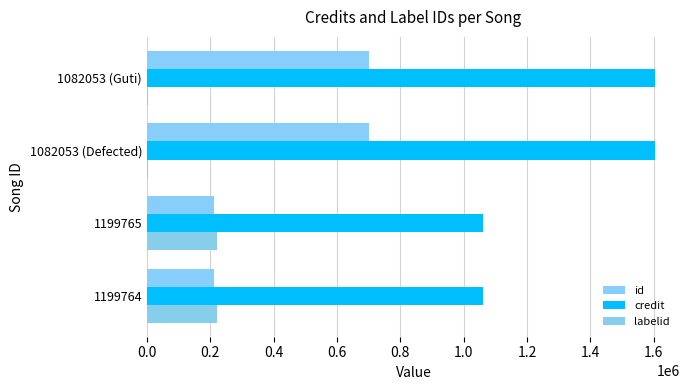

What is the difference between the second highest and minimum values in the credit series?

542734